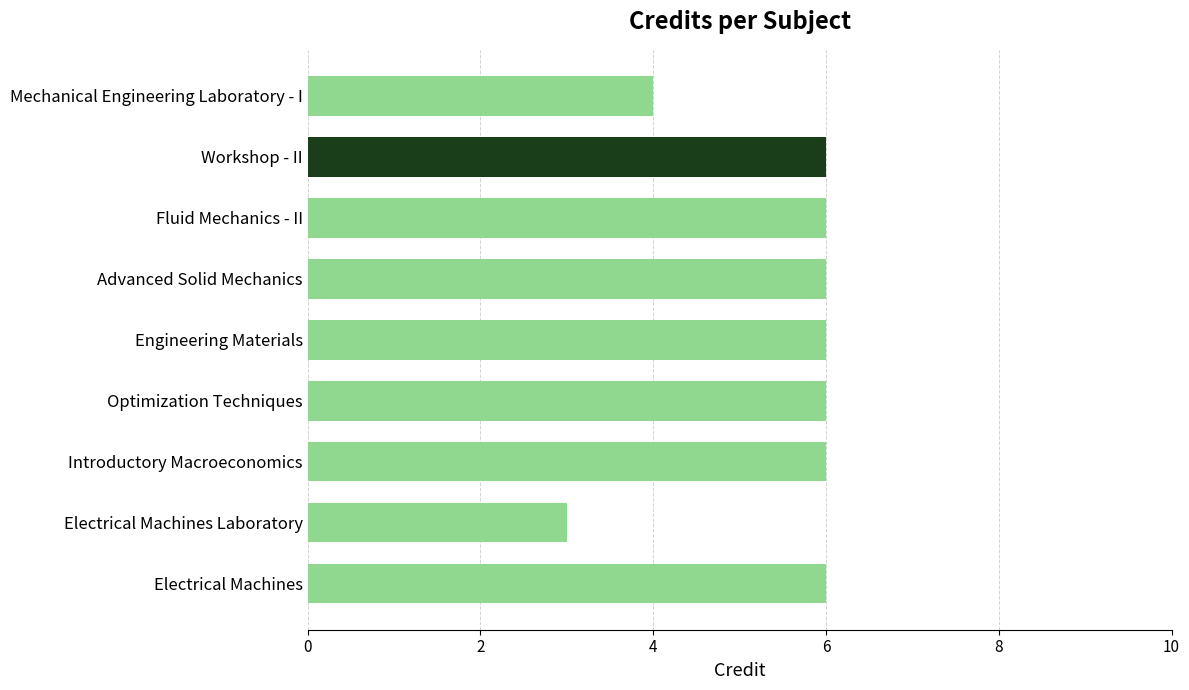

Reading bottom to top, what are all the values shown in this chart?

6	3	6	6	6	6	6	6	4